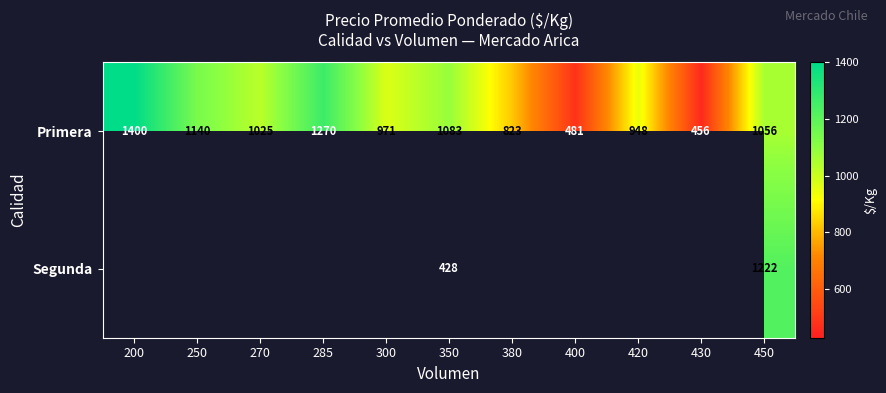

What is the greatest value displayed?

1400.0